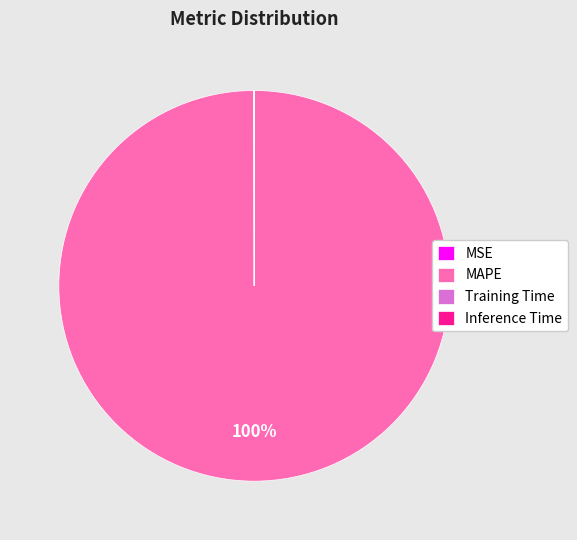

True or false: MAPE accounts for 100% of the total.

True